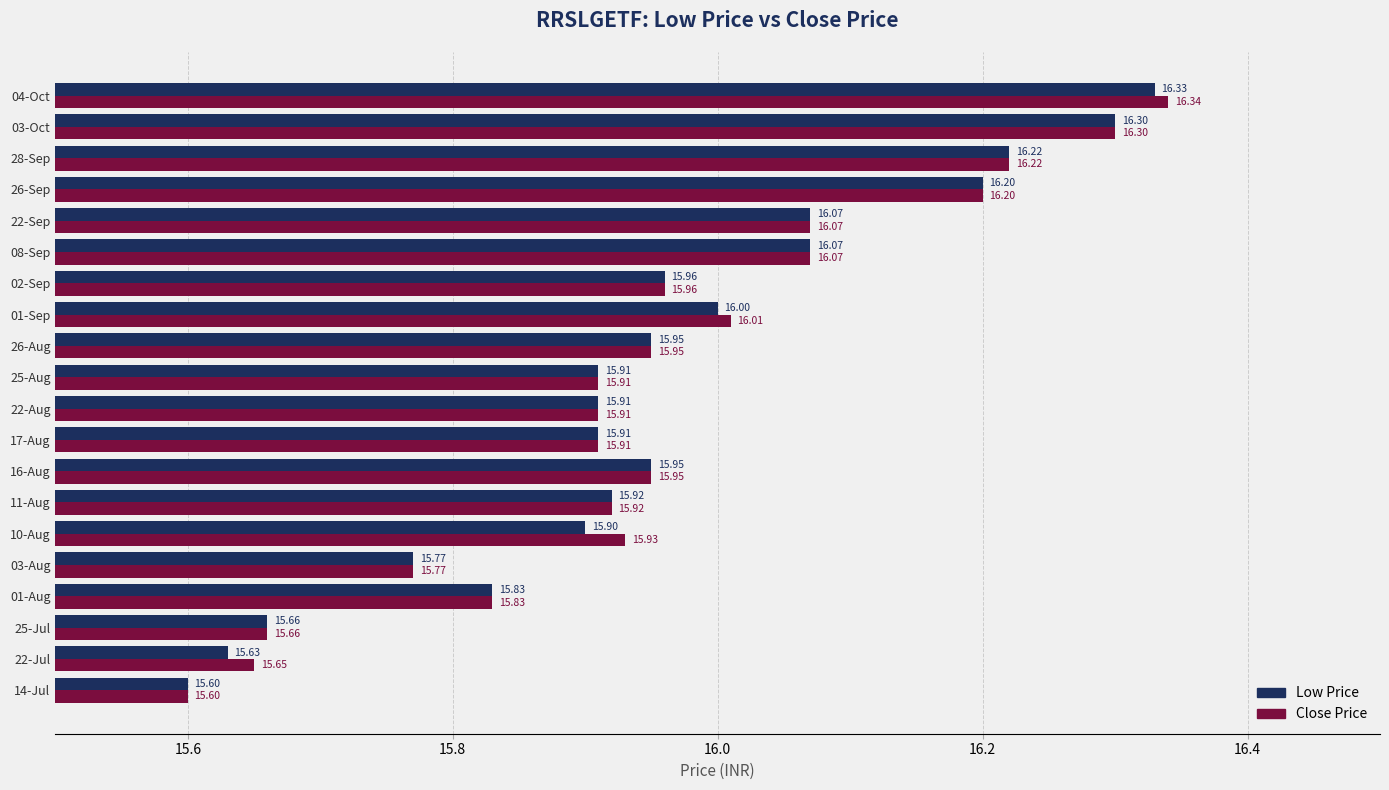

At how many categories does at least one series exceed 15?

20